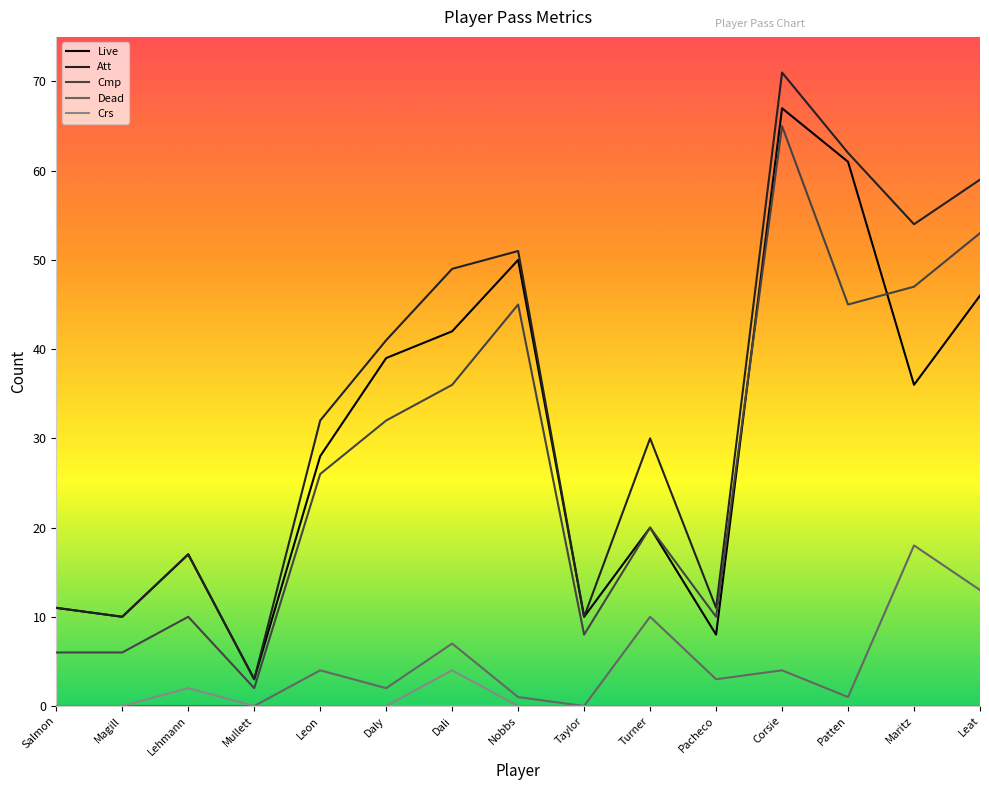

At which category does Att reach its first local peak?

Lehmann